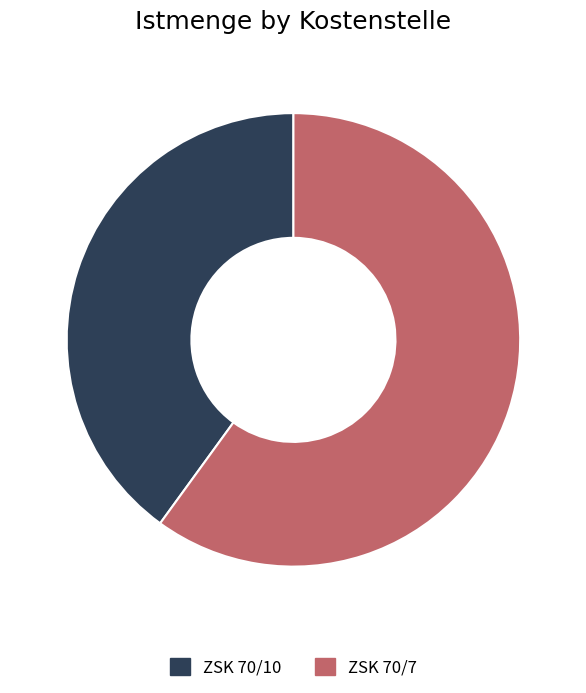

What is the smallest slice in the pie chart?

ZSK 70/10